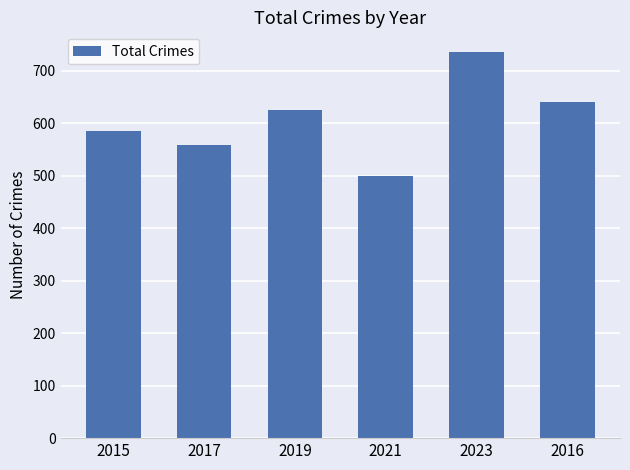

List the labels in order of value, smallest first.

2021, 2017, 2015, 2019, 2016, 2023